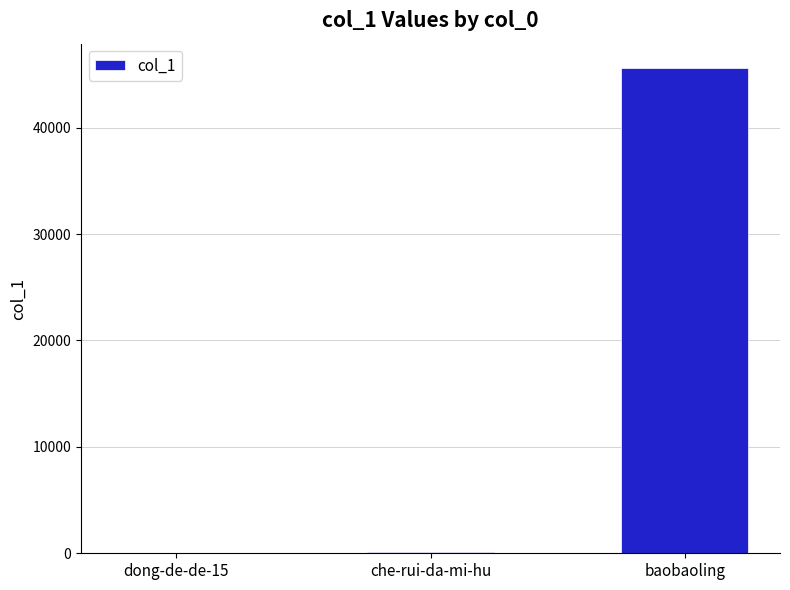

The chart shows a value of 45618 at baobaoling. True or false?

True